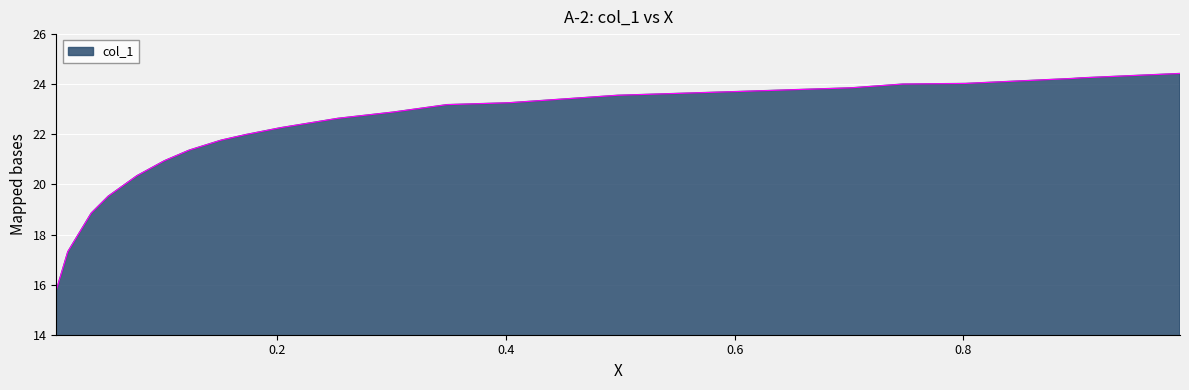

What is the difference between the maximum and minimum values?

8.7